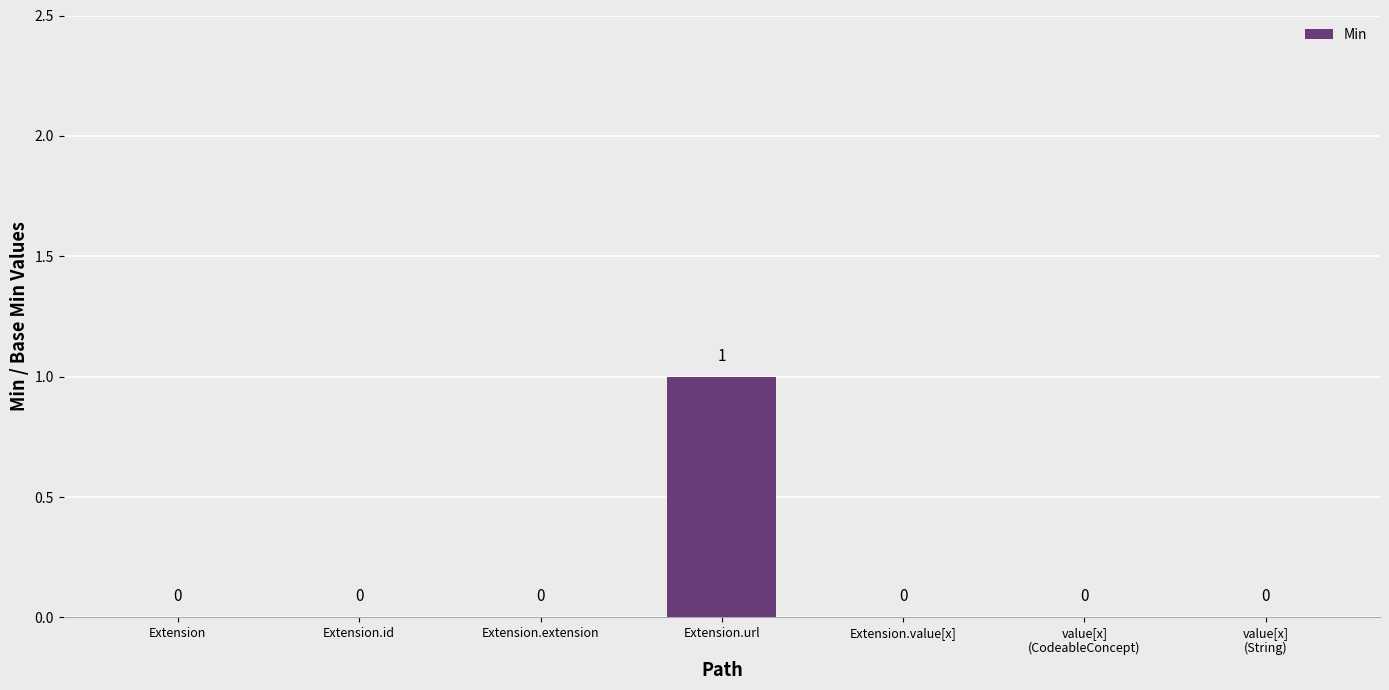

How many series are shown in this chart?

1